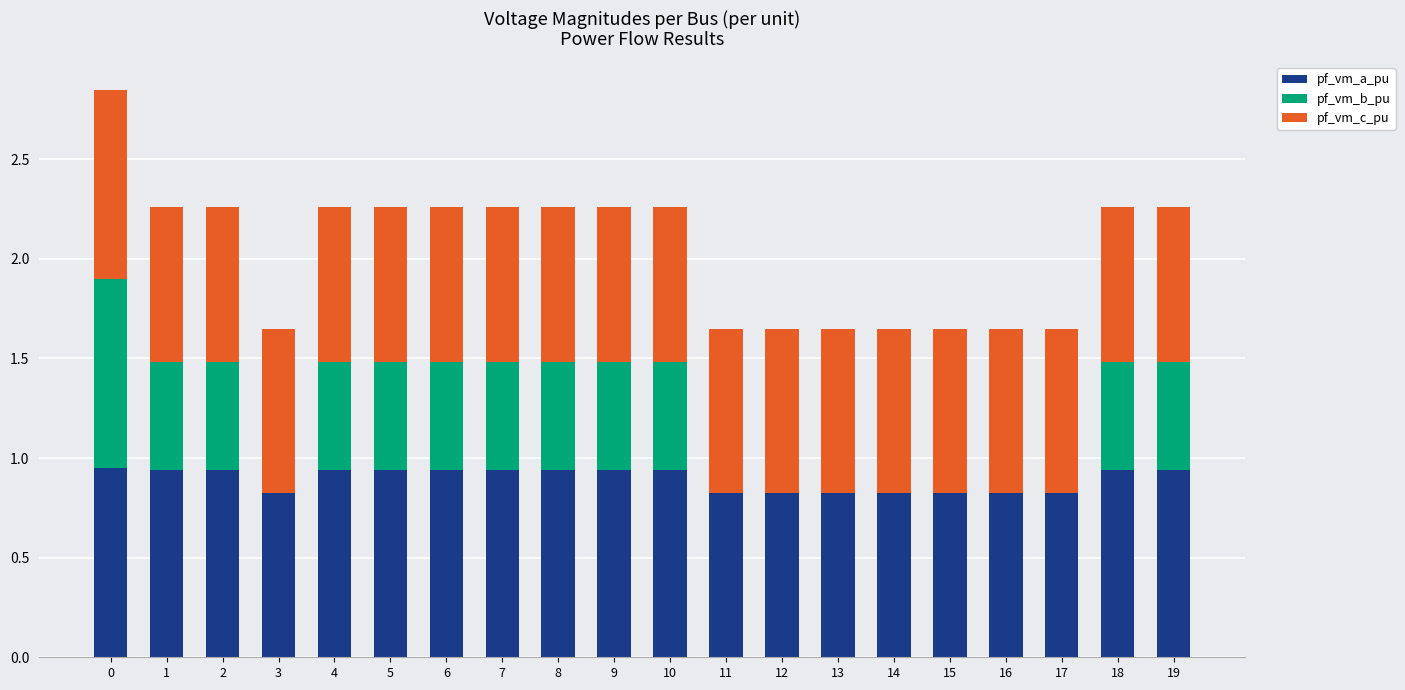

Are the bars horizontal?

No